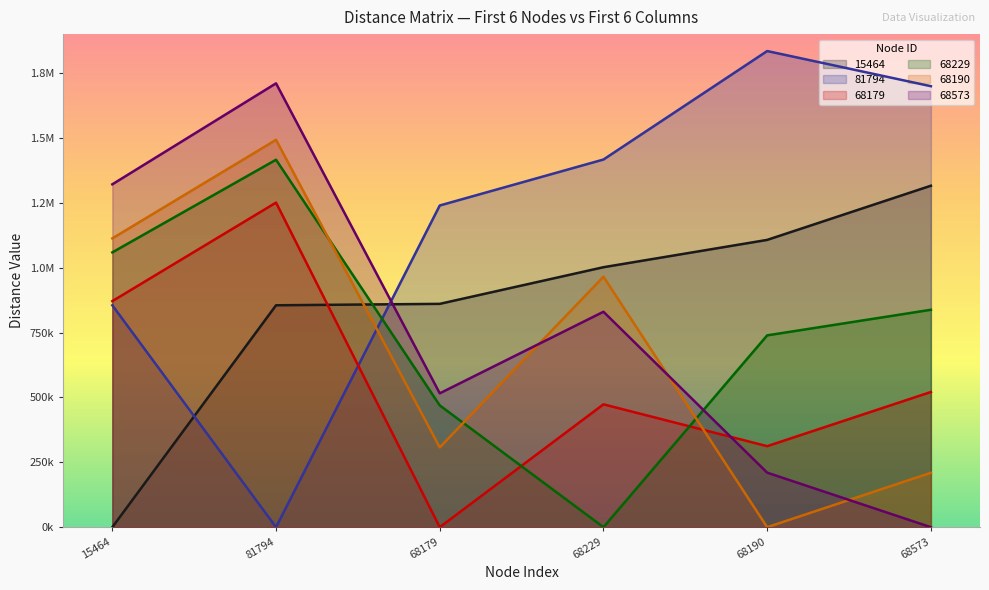

How many times do 68179 and 15464 cross each other?

1